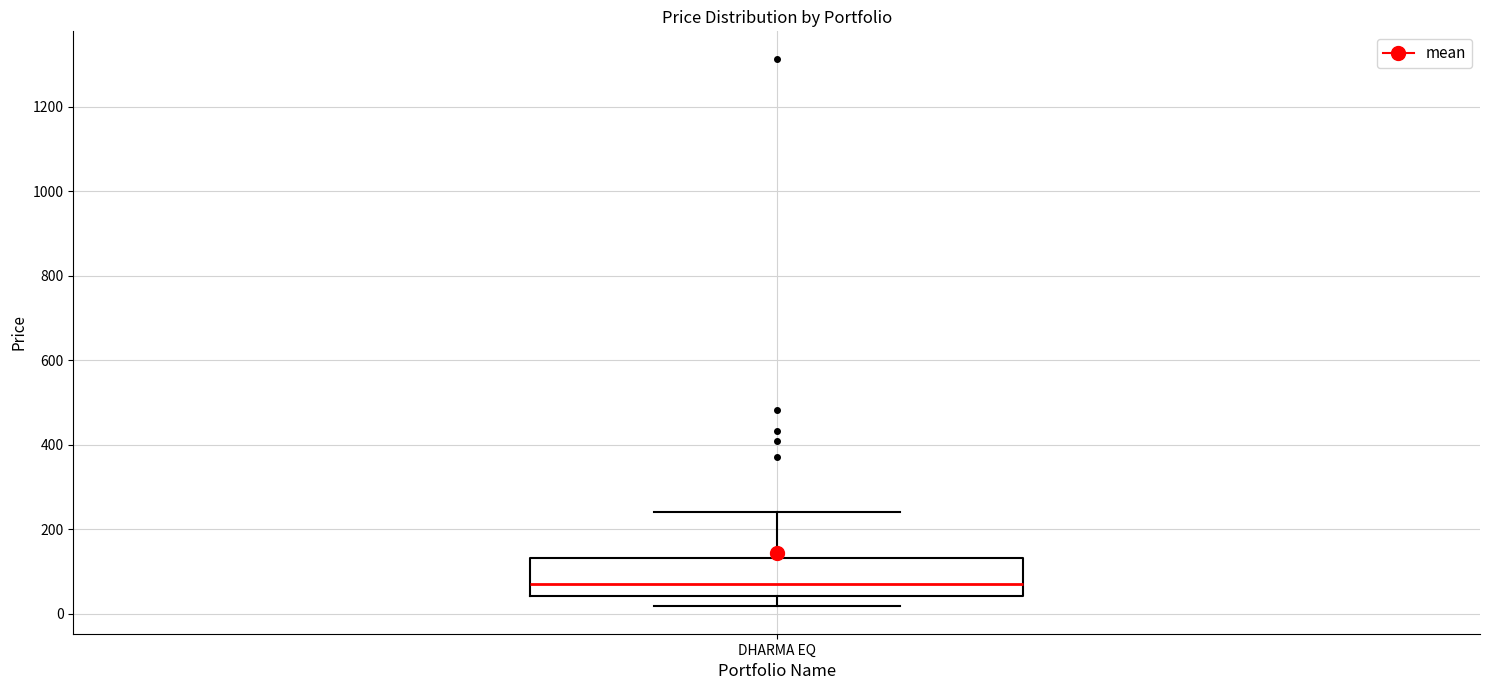

Read this box plot against the y-axis: the position of the median line, the range covered by the box, and the ends of both whiskers. The values are not printed on the chart, so give them approximately, as read against the axis.

median 80, box 40 to 140, whiskers 20 to 240